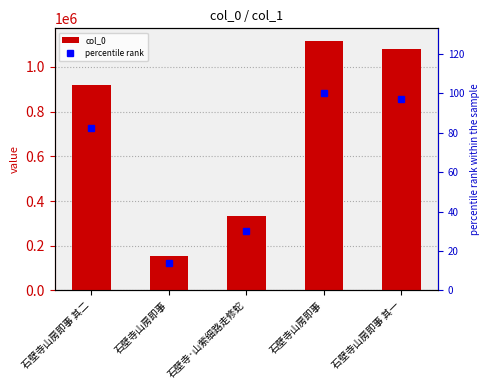

What is the sum of the col_0 values at 石壁寺·山萦细路走修蛇 and 石壁寺山房即事 其一?

1416950.0